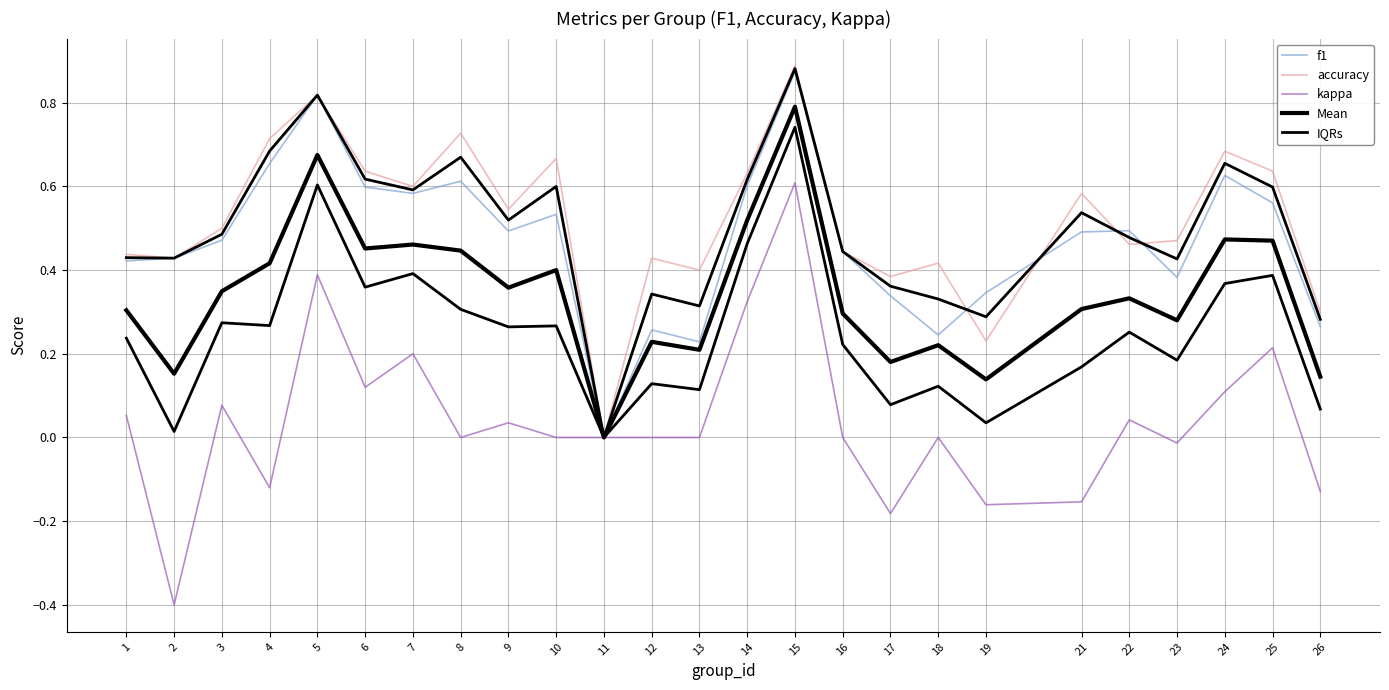

Where is the first local maximum for IQRs?

3